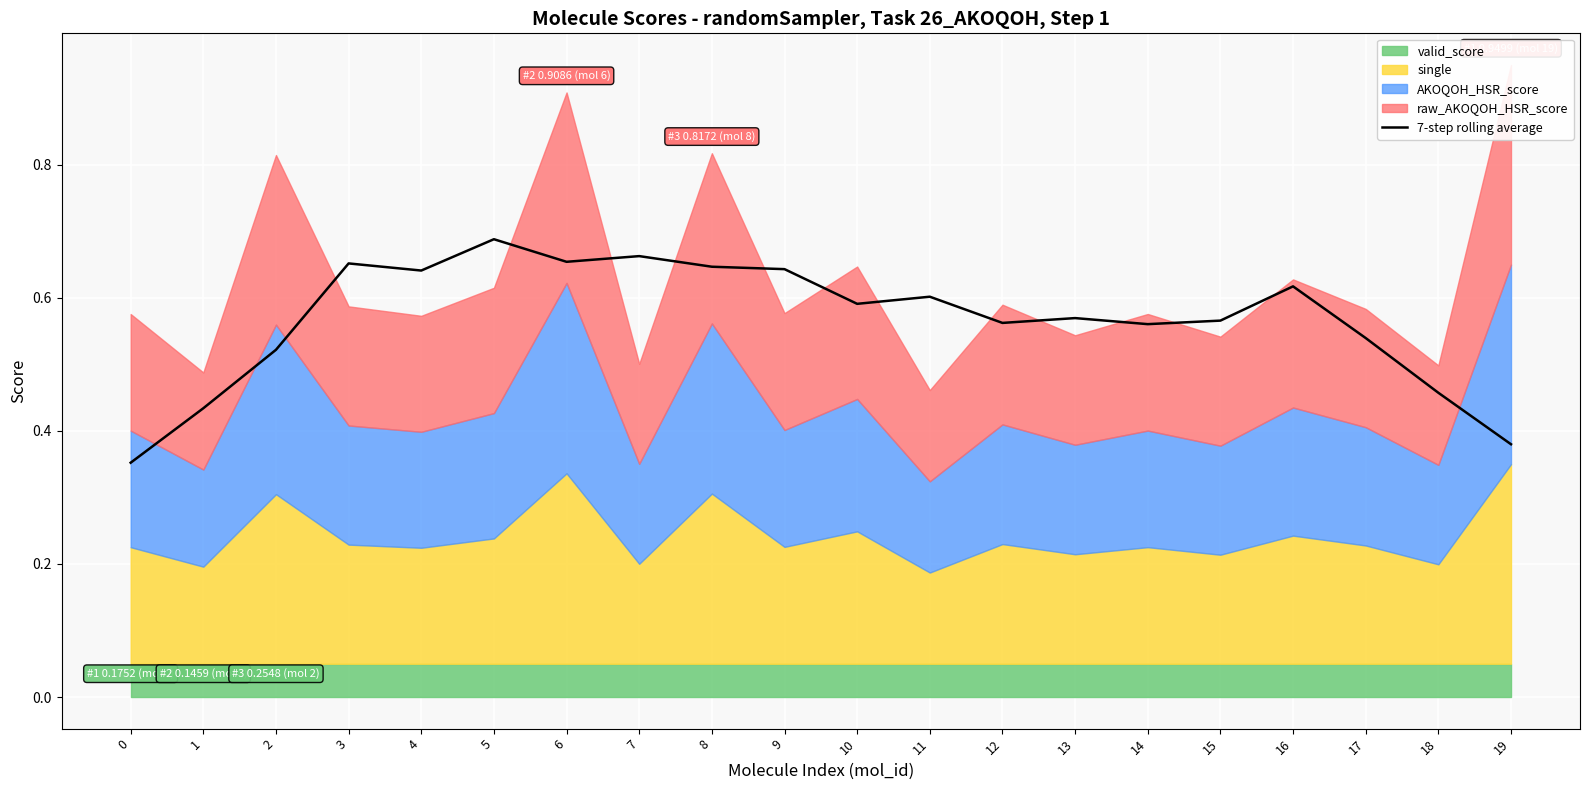

What is the sum of all values?

11.3